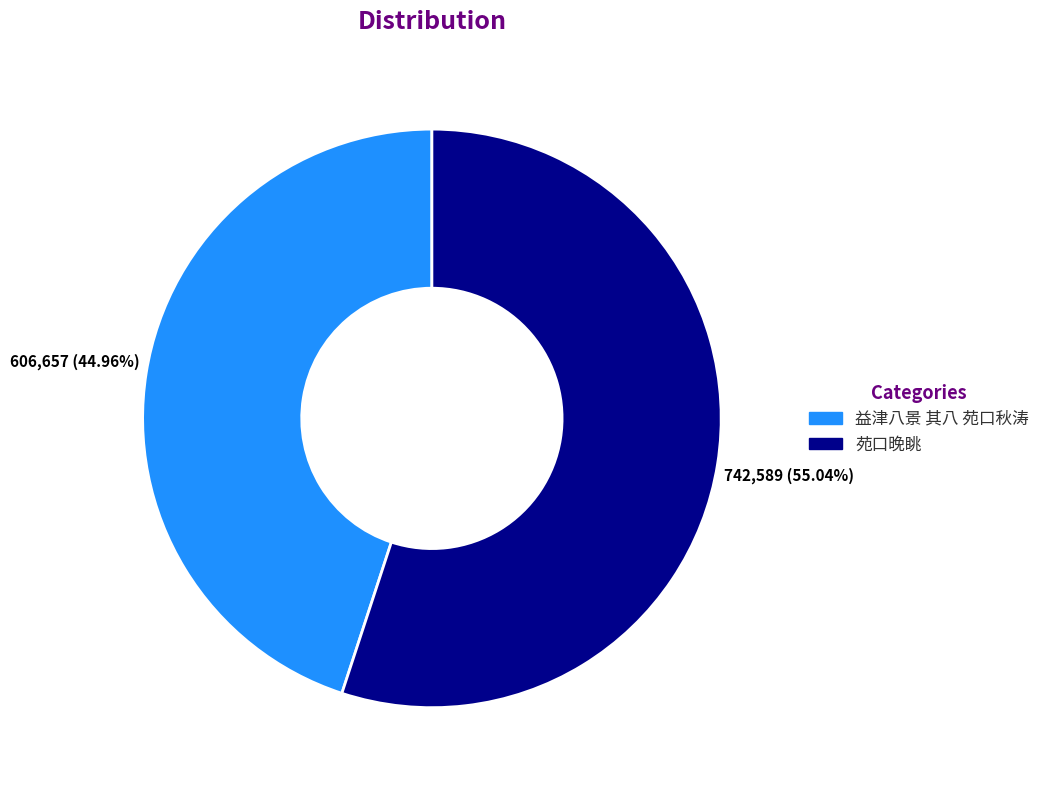

Does 益津八景 其八 苑口秋涛 account for over 50% of the chart?

No